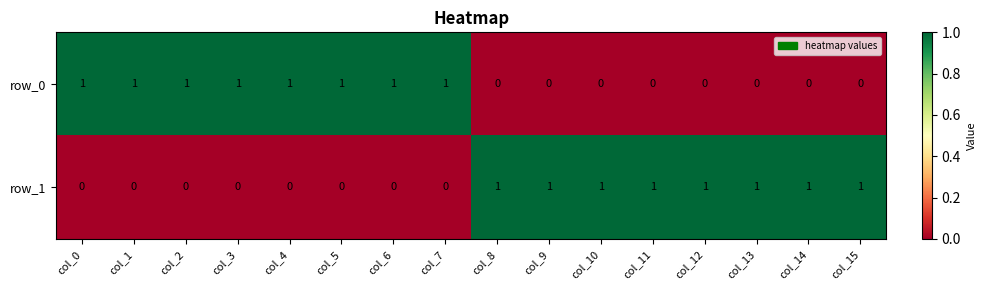

Count the row_0 values in the range 0 to 1.

16